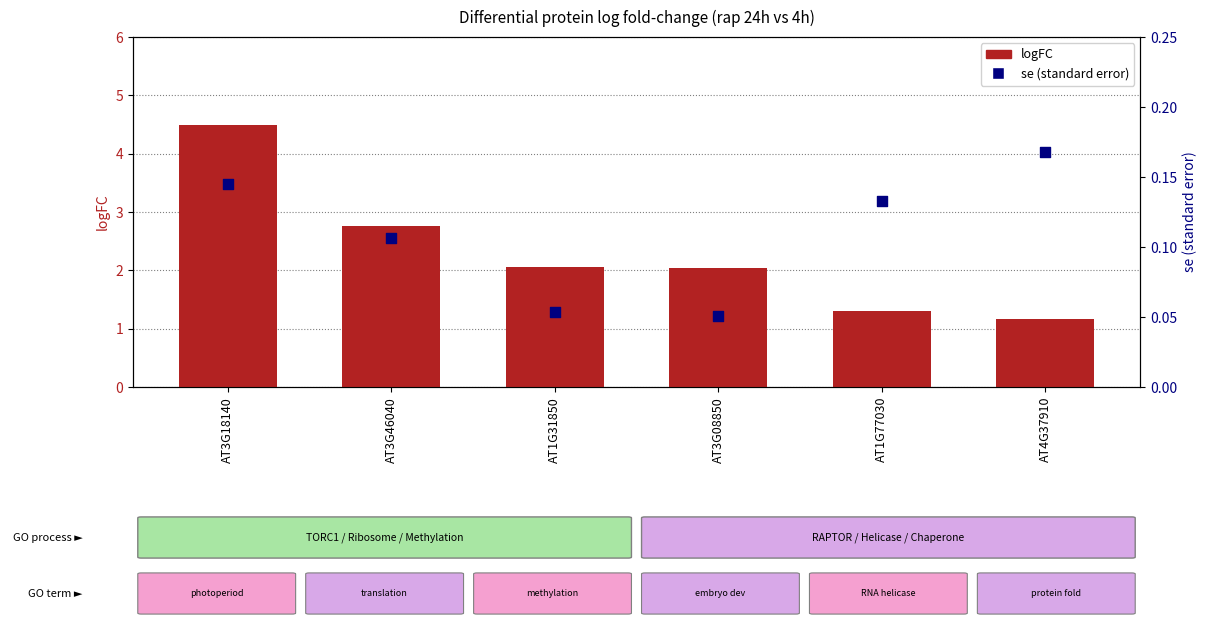

Which series has the largest total across all categories?

logFC